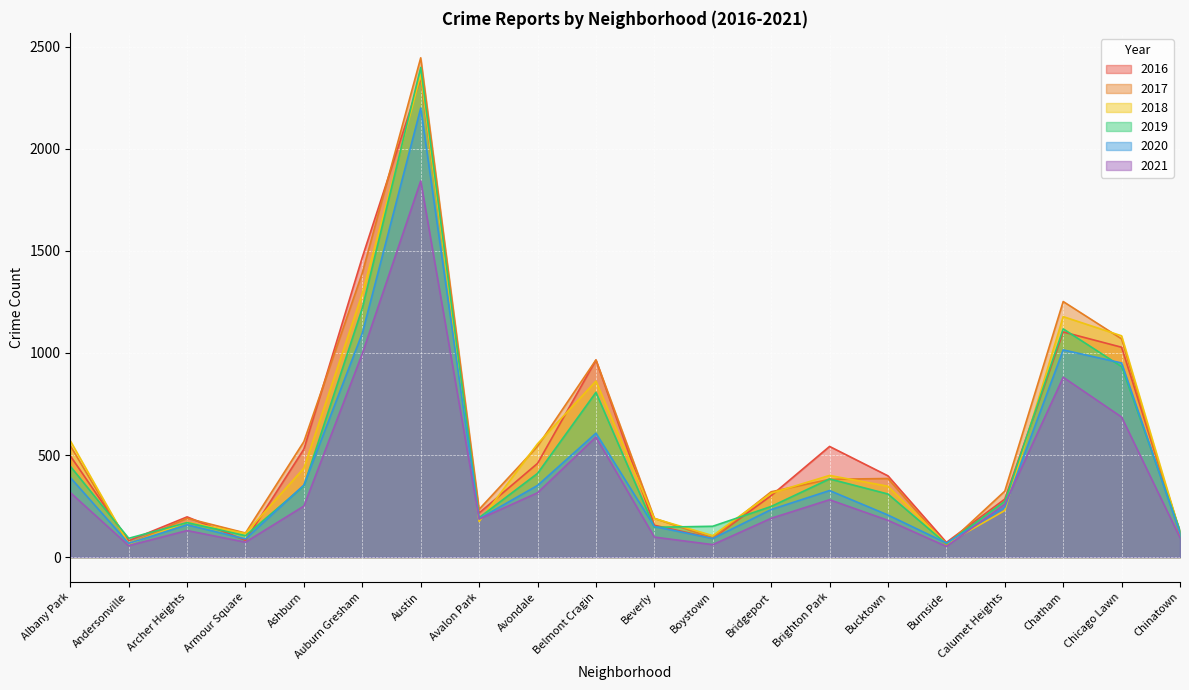

What is the highest value of the 2021 series?

1843